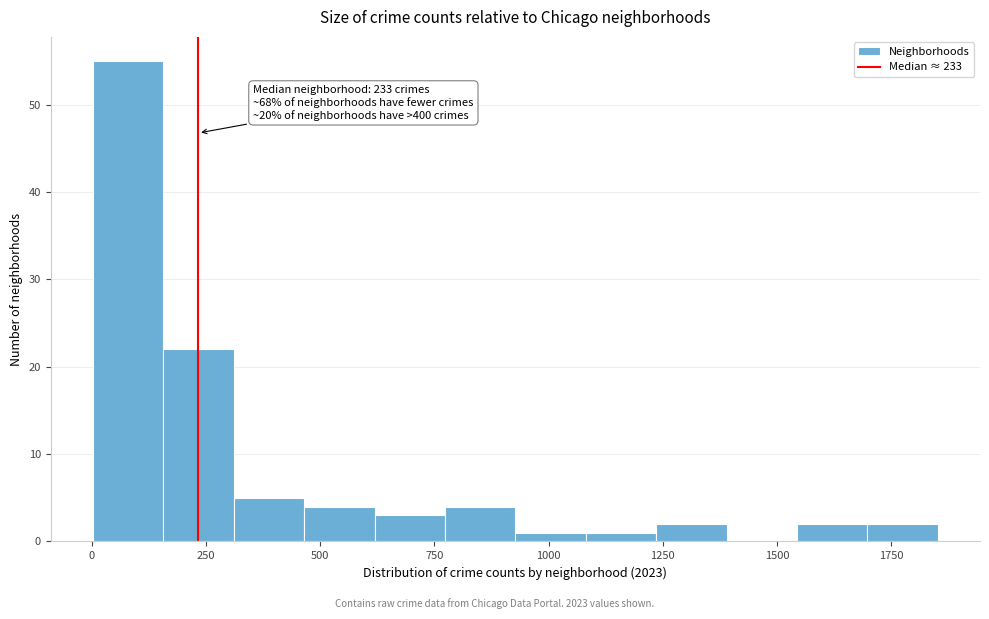

Around what value on the x-axis is the tallest bar? Give the approximate position of its centre, as read against the axis.

100